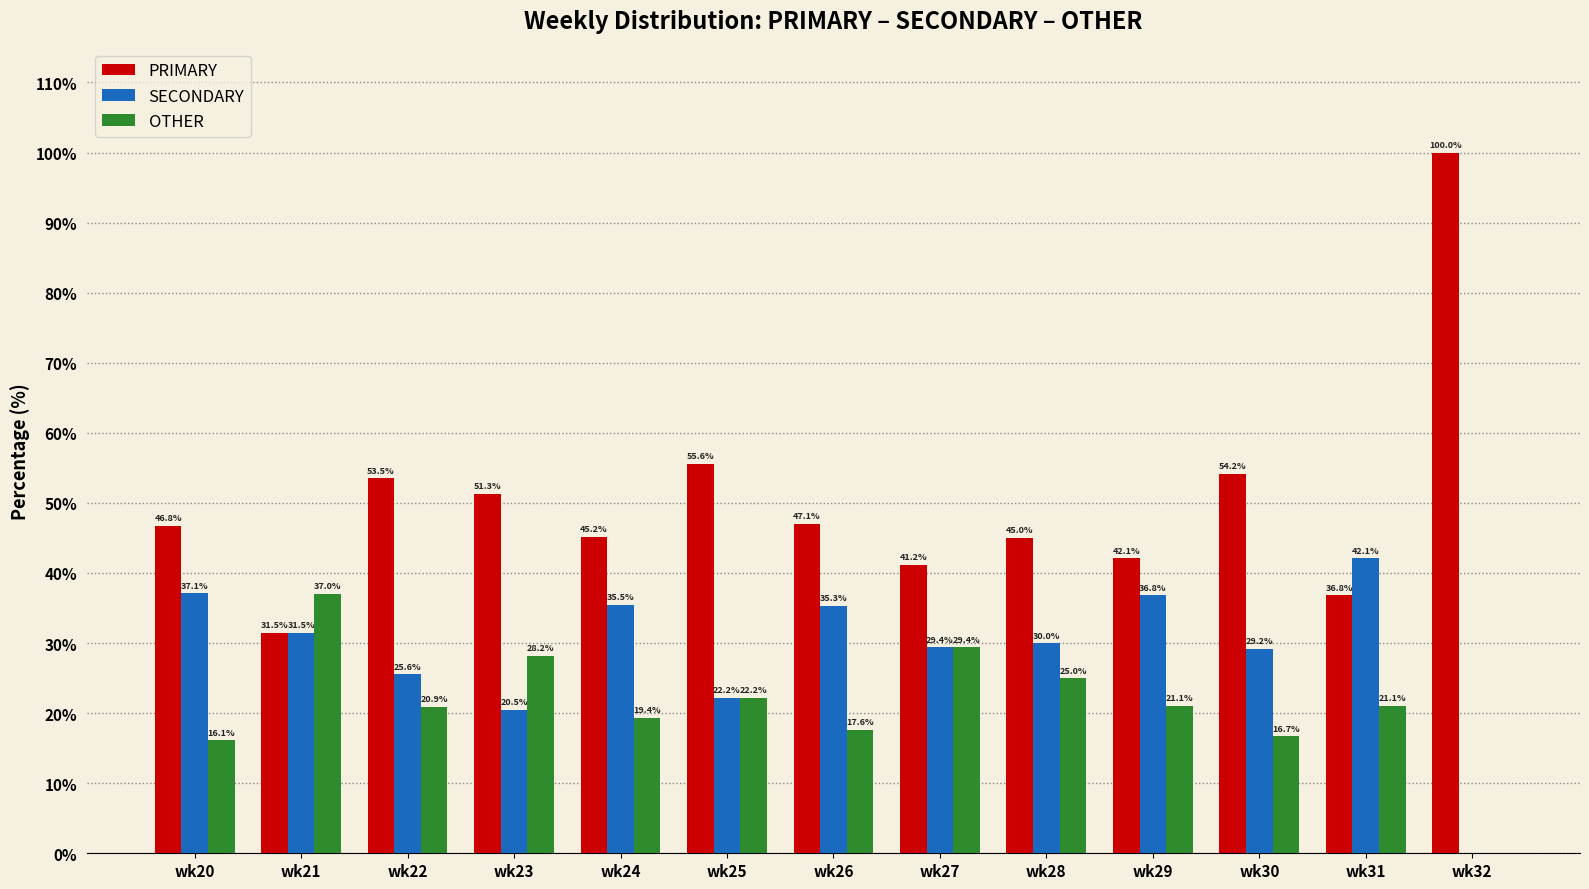

How many groups of bars are there?

13